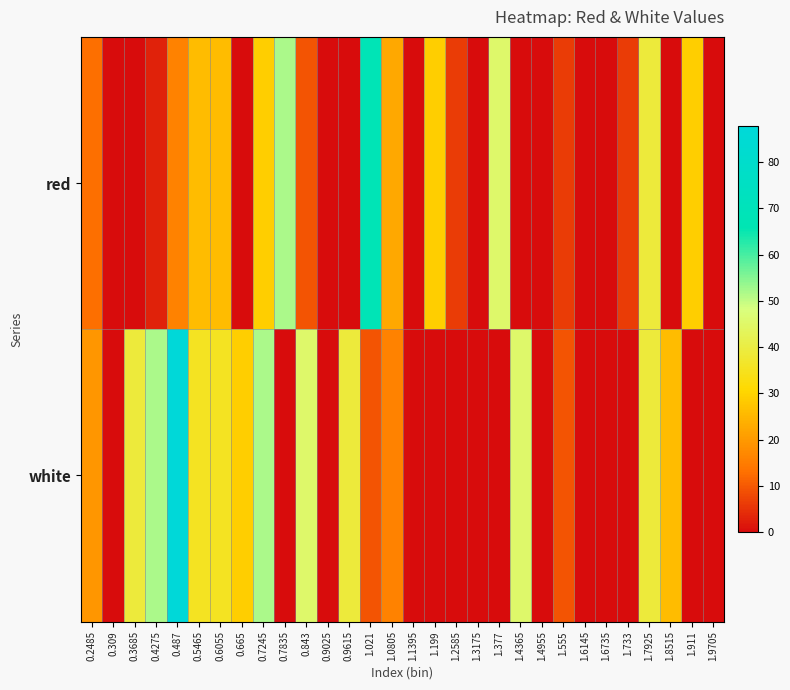

Between 0.7245 and 1.4365, which is larger?

0.7245